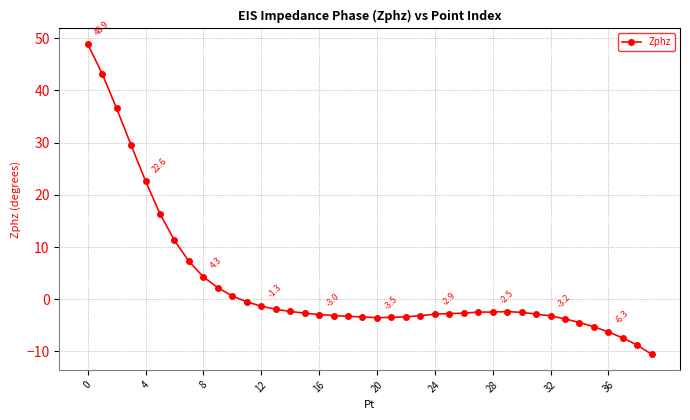

What is the maximum value shown in the chart?

48.9